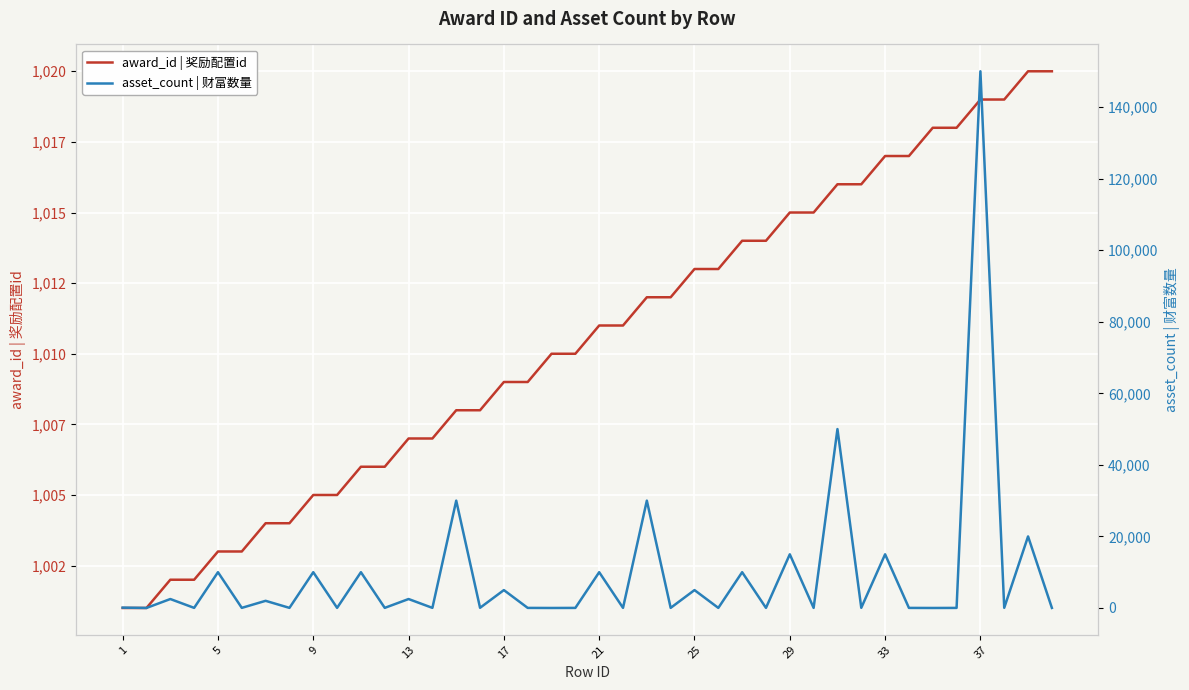

Does the chart display data point markers on the line(s)?

No